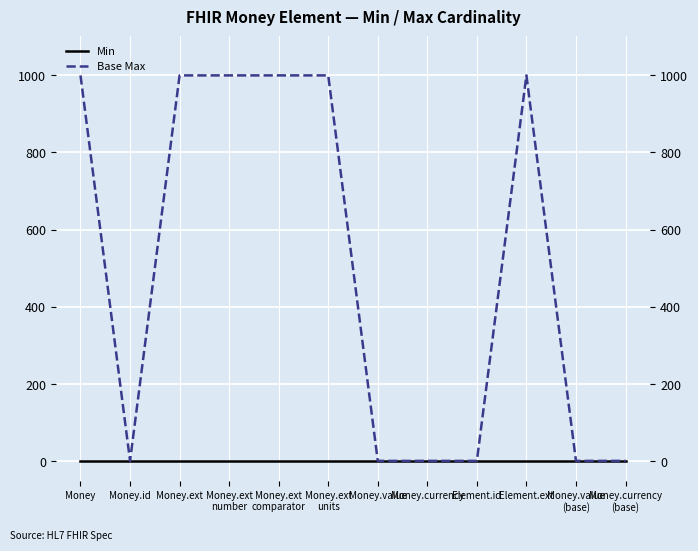

List the series in order of their peak value, lowest first.

Min, Base Max